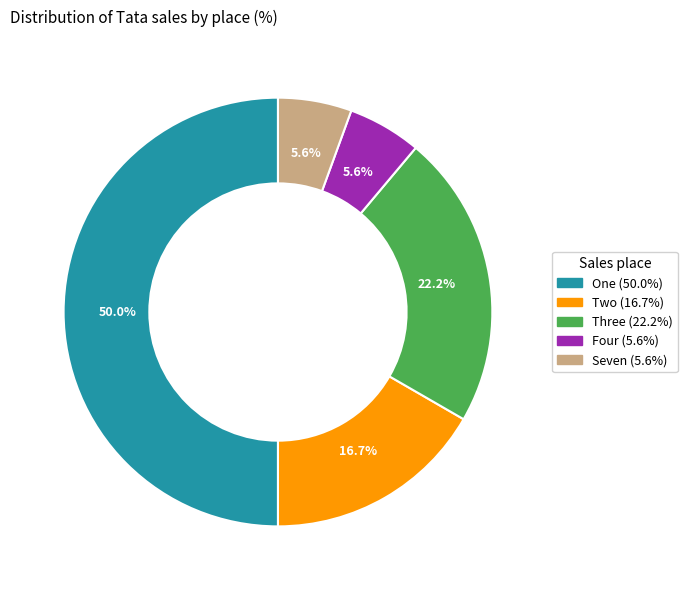

Which has a higher value, Four or Three?

Three